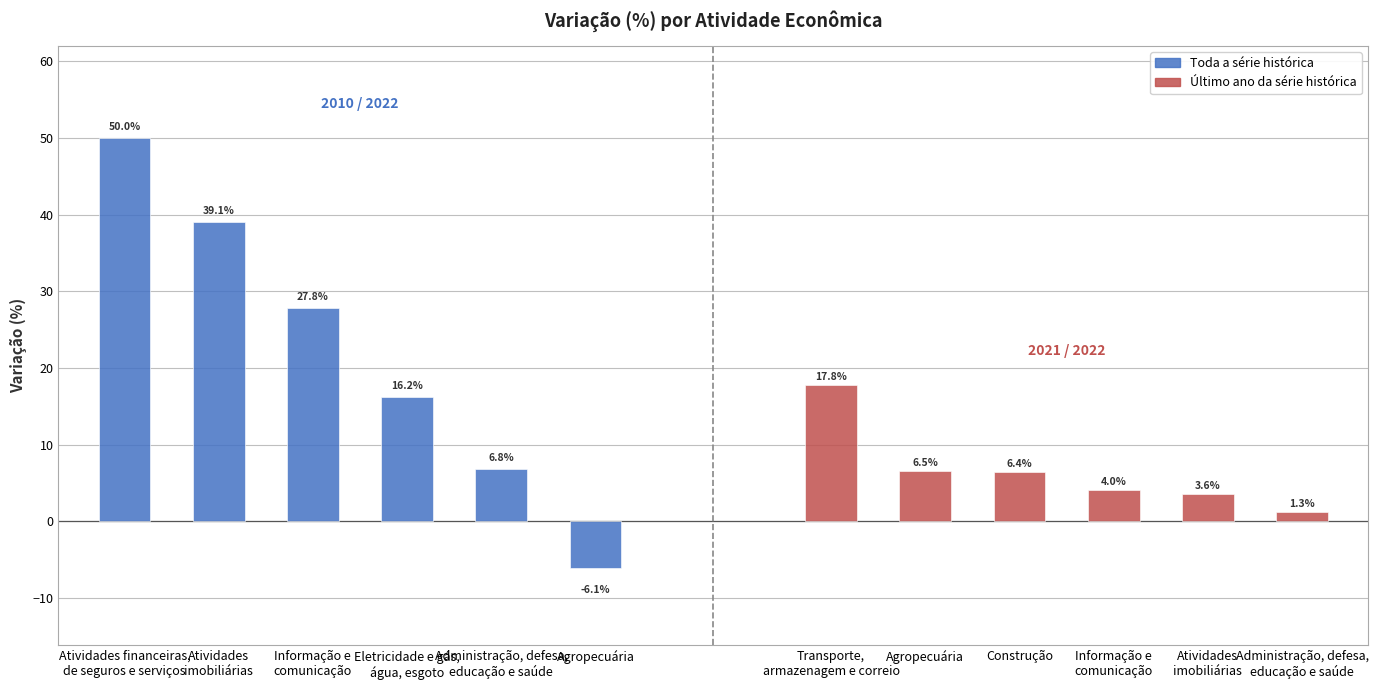

What is the difference between the maximum and minimum values in the Último ano da série histórica series?

16.5